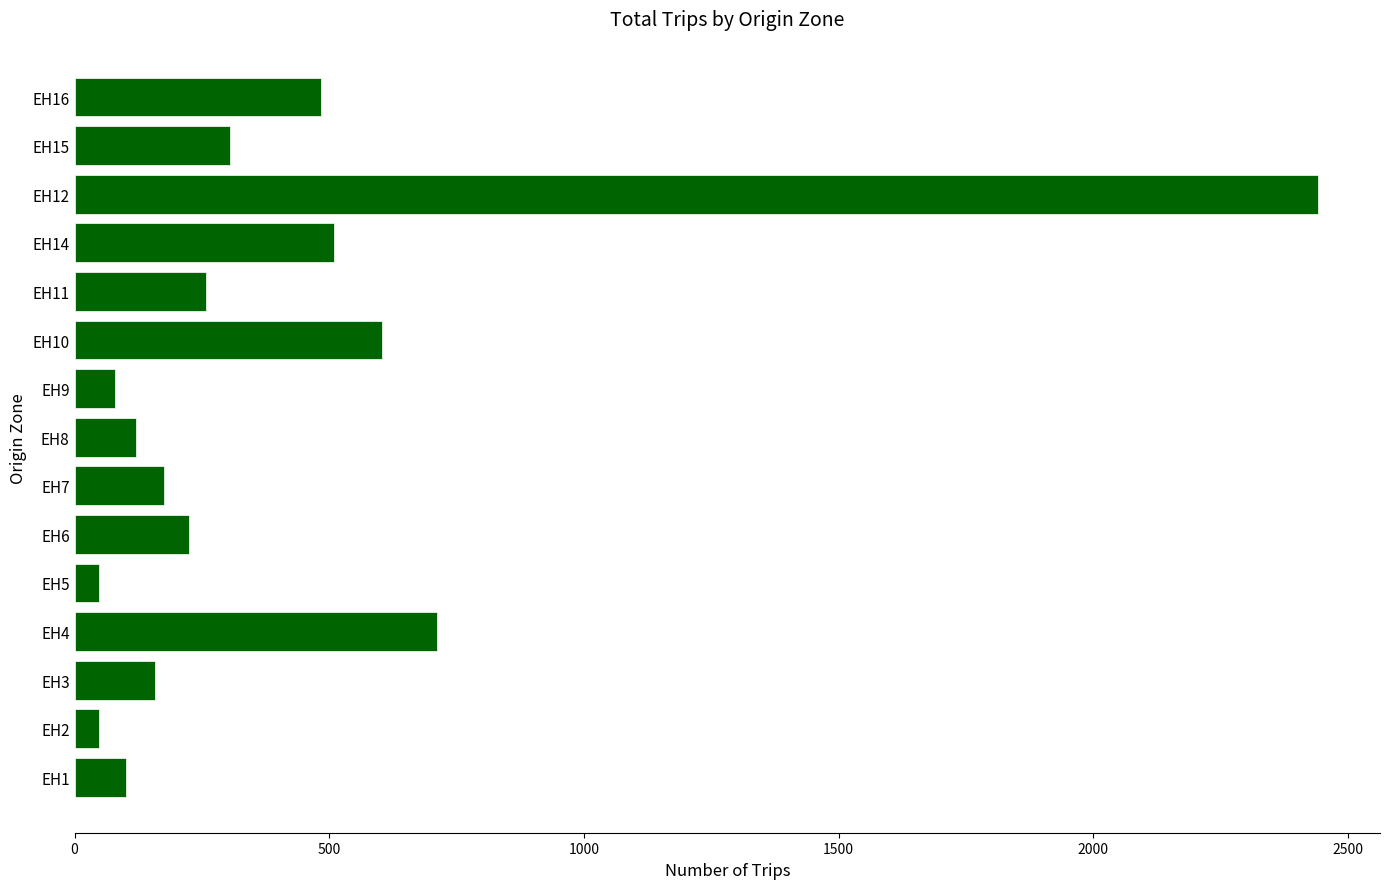

The value at EH4 is 711. True or false?

True